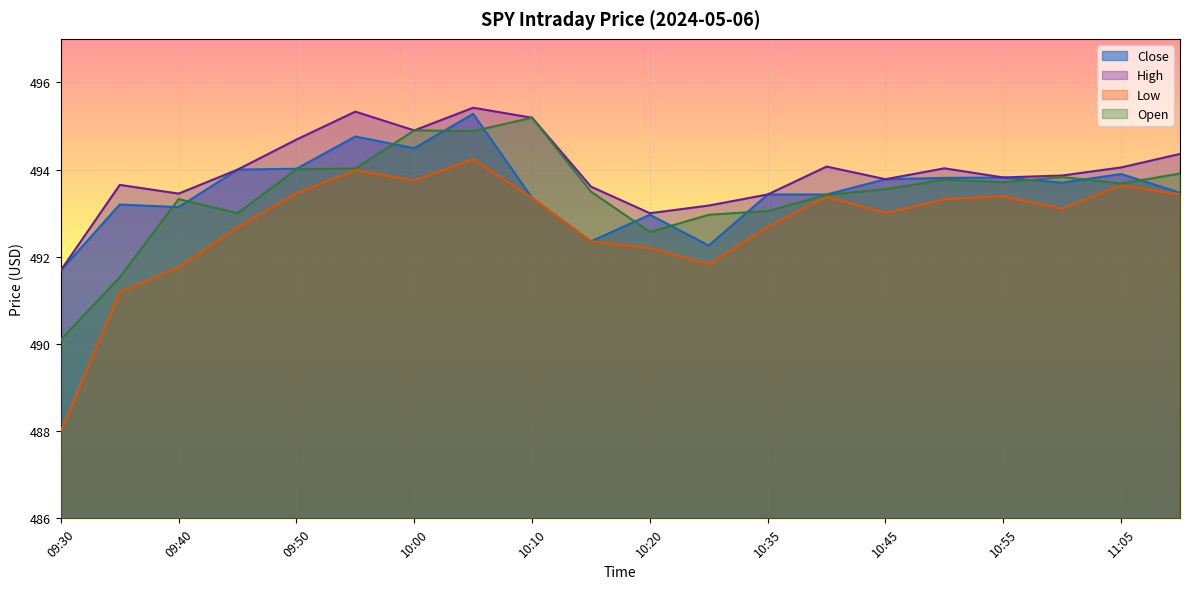

True or false: High has more than 2 interior local peaks.

True